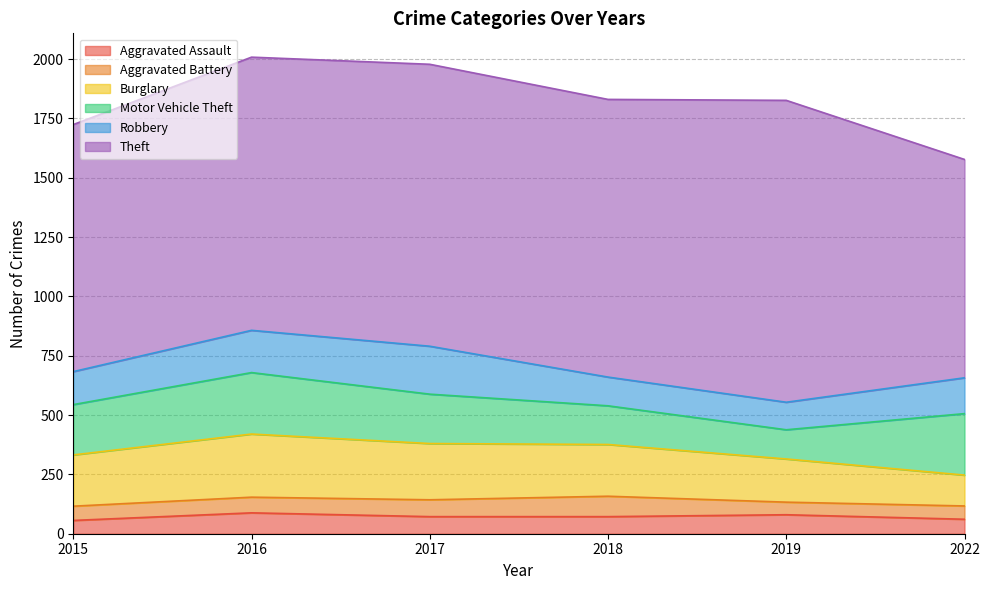

What is the value of the Aggravated Battery point at the 4th from the left?

86